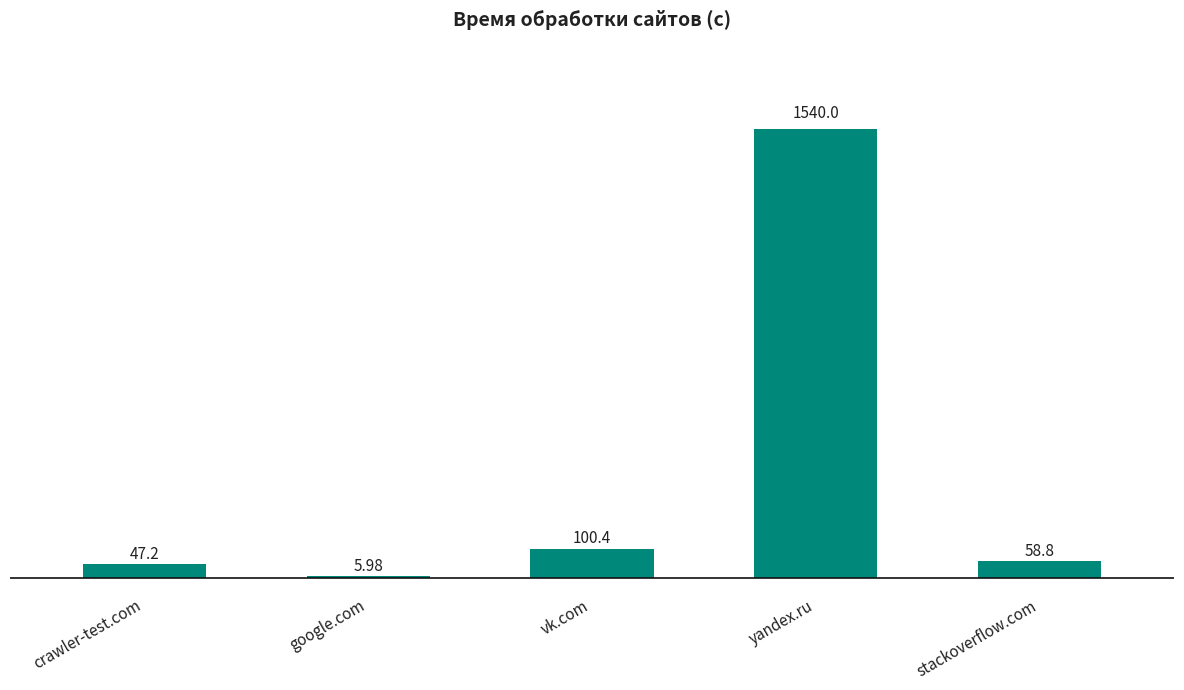

What is the label of the 3rd bar from the right?

vk.com